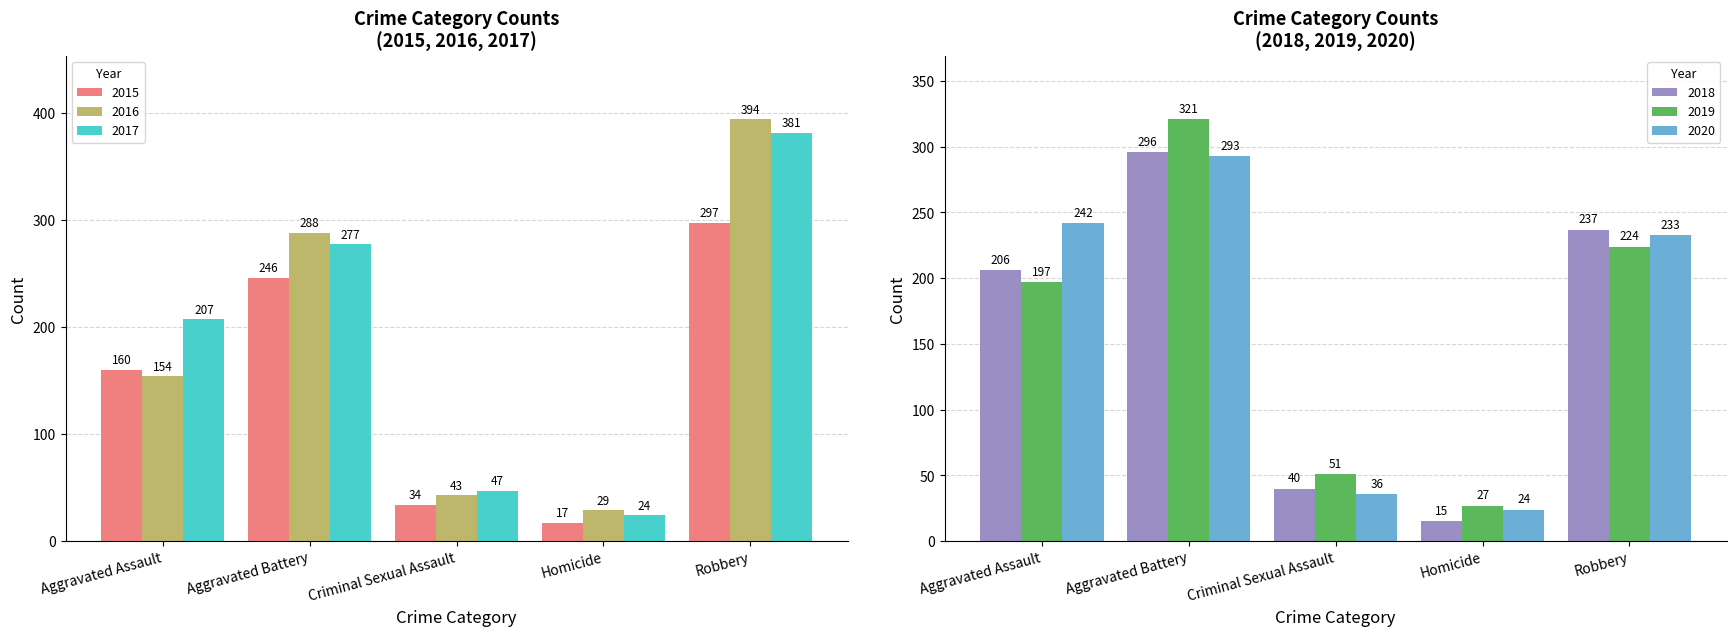

Count the number of data series in this chart.

6